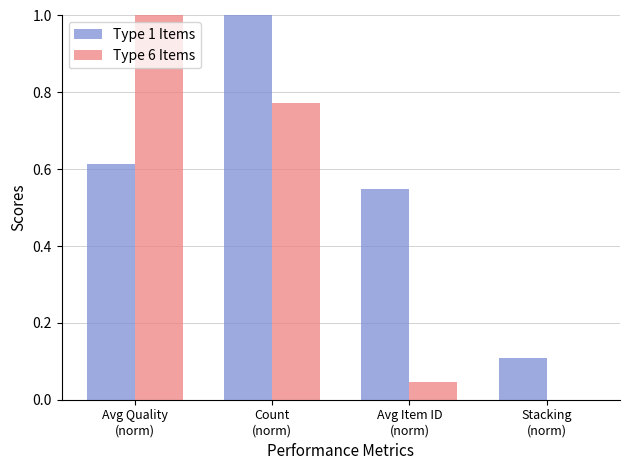

How many groups of bars are there?

4